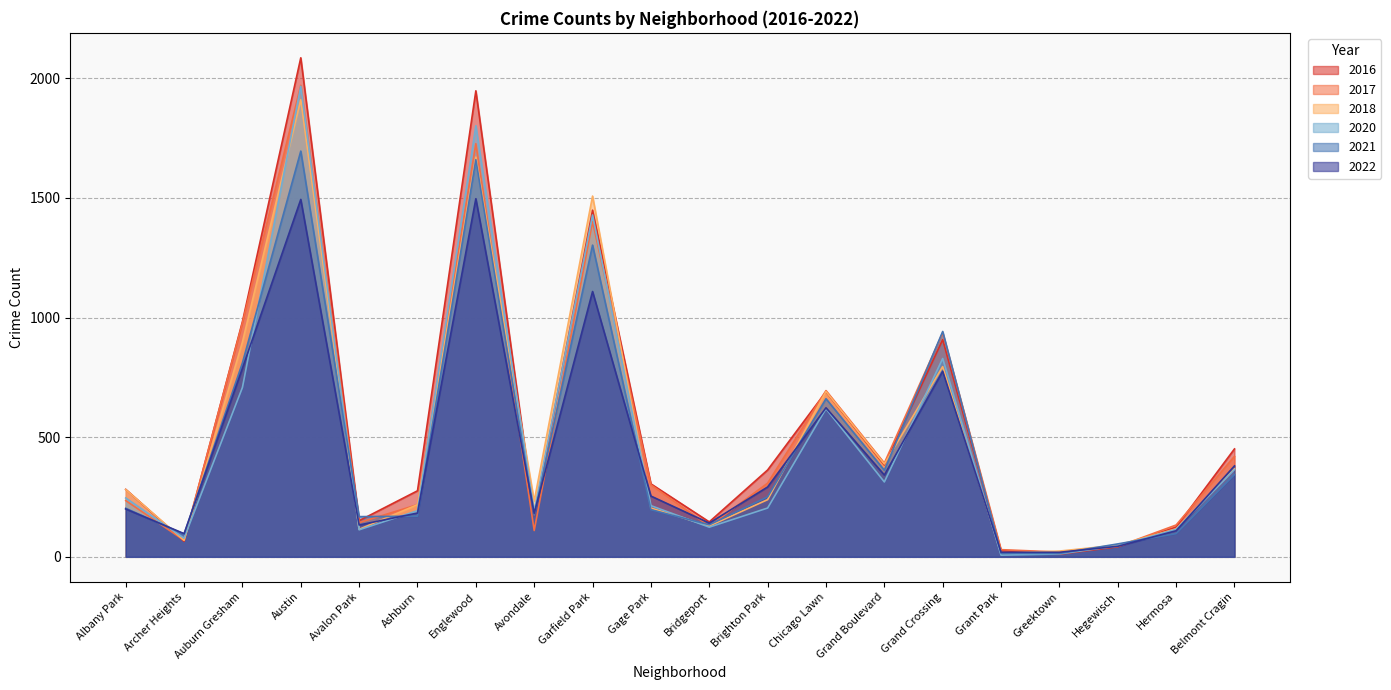

What are all the series names shown in the legend?

2016, 2017, 2018, 2020, 2021, 2022